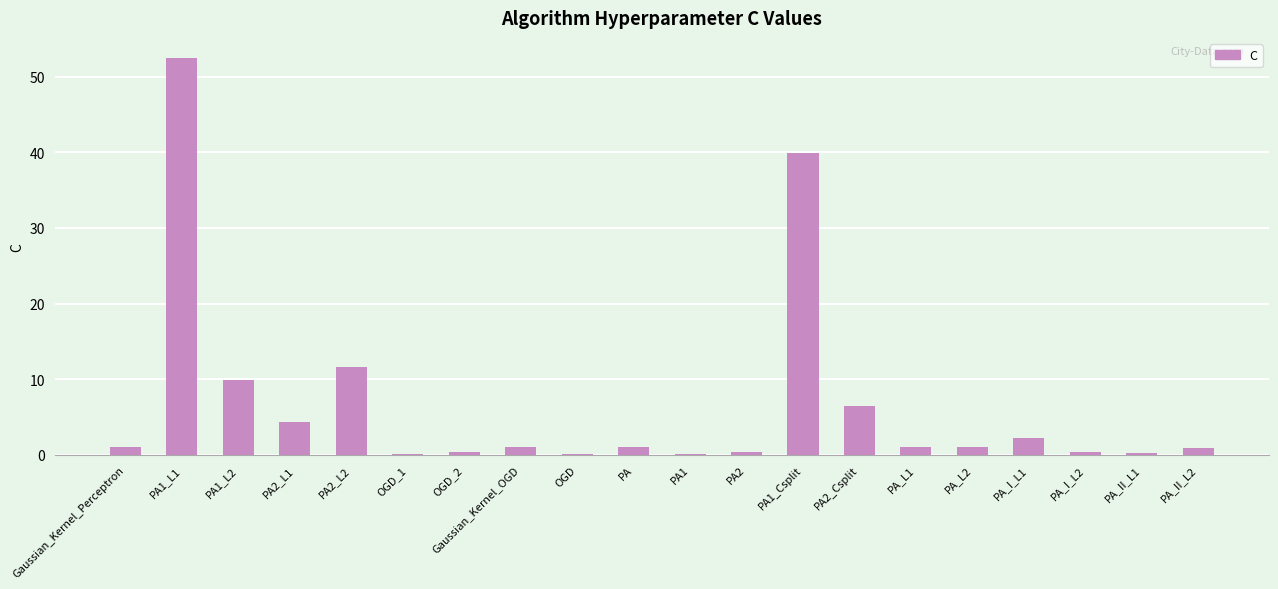

What is the sum of all values?

134.1